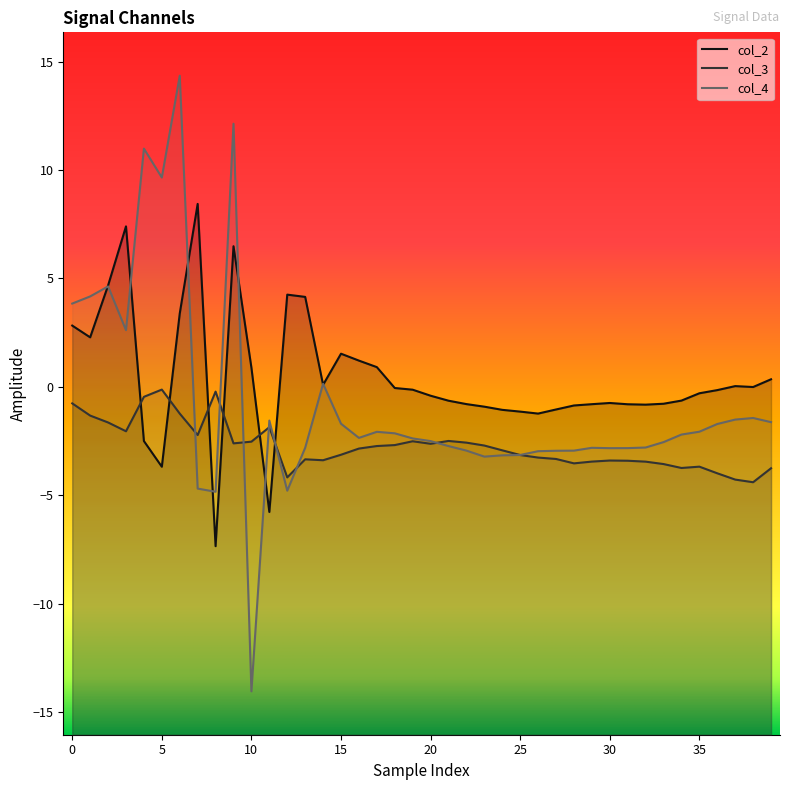

Reading right to left, transcribe all the data shown in this chart.

col_2: 0.3	-0.0	0.0	-0.2	-0.3	-0.6	-0.8	-0.8	-0.8	-0.7	-0.8	-0.9	-1.0	-1.2	-1.1	-1.1	-0.9	-0.8	-0.6	-0.4	-0.1	-0.1	0.9	1.2	1.5	0.1	4.1	4.3	-5.8	0.9	6.5	-7.4	8.4	3.4	-3.7	-2.5	7.4	4.7	2.3	2.8
col_3: -3.8	-4.4	-4.3	-4.0	-3.7	-3.7	-3.6	-3.5	-3.4	-3.4	-3.4	-3.5	-3.3	-3.3	-3.1	-2.9	-2.7	-2.6	-2.5	-2.6	-2.5	-2.7	-2.7	-2.8	-3.1	-3.4	-3.3	-4.2	-1.9	-2.5	-2.6	-0.2	-2.2	-1.2	-0.1	-0.5	-2.1	-1.6	-1.3	-0.8
col_4: -1.6	-1.4	-1.5	-1.7	-2.1	-2.2	-2.6	-2.8	-2.8	-2.8	-2.8	-2.9	-2.9	-3.0	-3.1	-3.2	-3.2	-2.9	-2.7	-2.5	-2.4	-2.1	-2.1	-2.4	-1.7	0.1	-2.8	-4.8	-1.6	-14.0	12.1	-4.8	-4.7	14.3	9.7	11.0	2.6	4.6	4.2	3.8